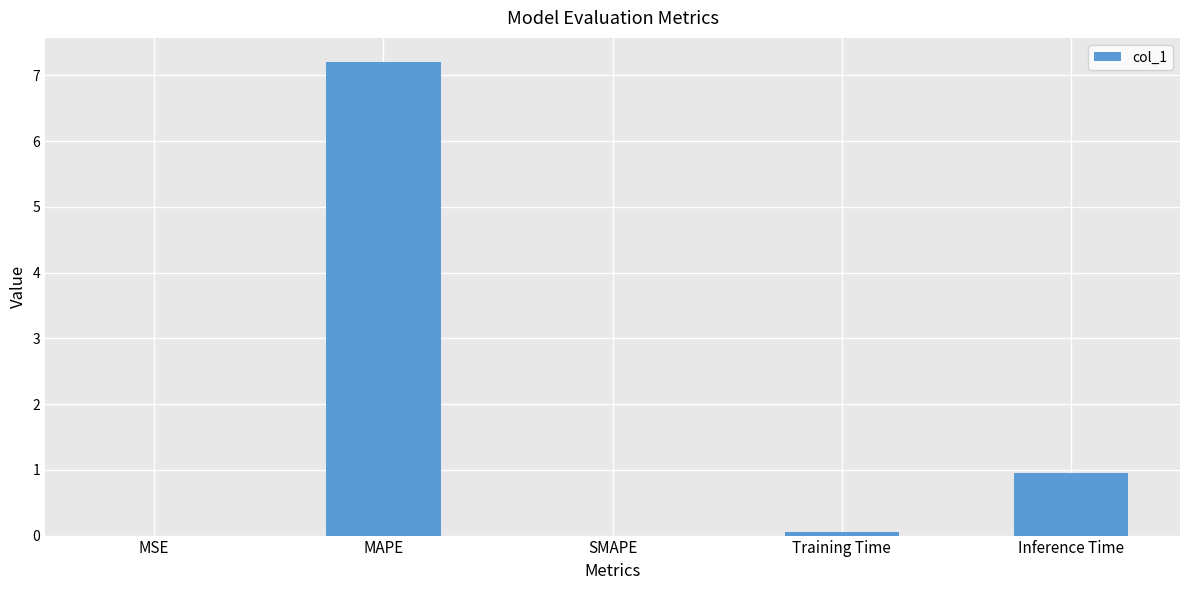

What is the average value?

1.6